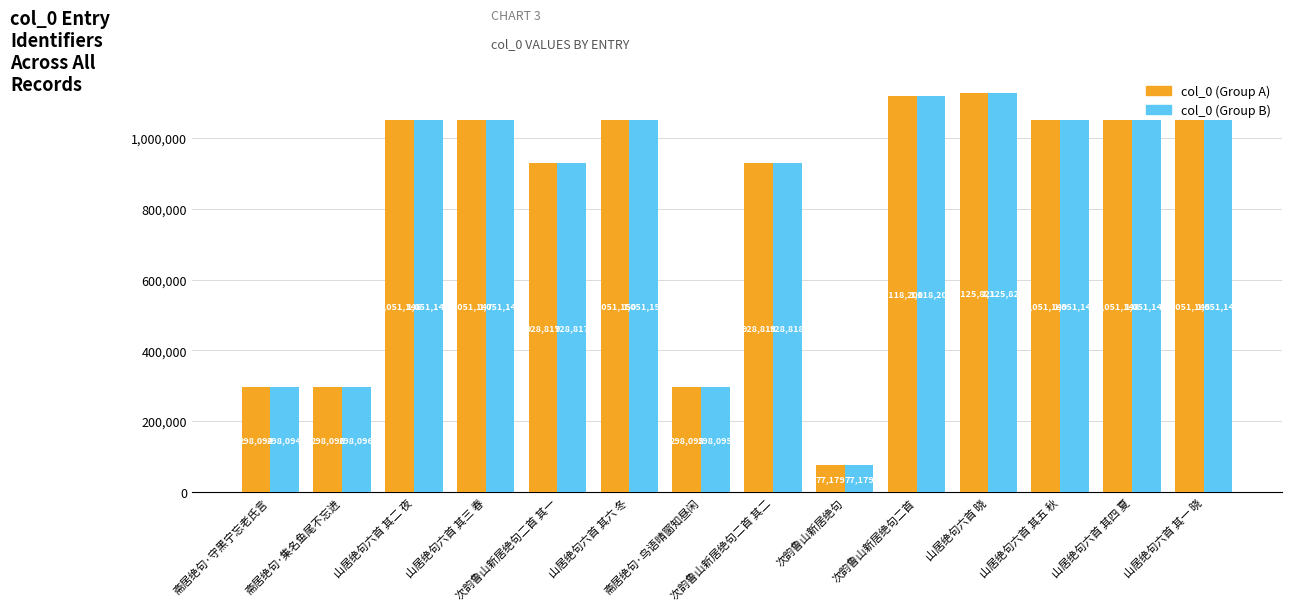

What is the label of the 10th bar from the right?

次韵鲁山新居绝句二首 其一